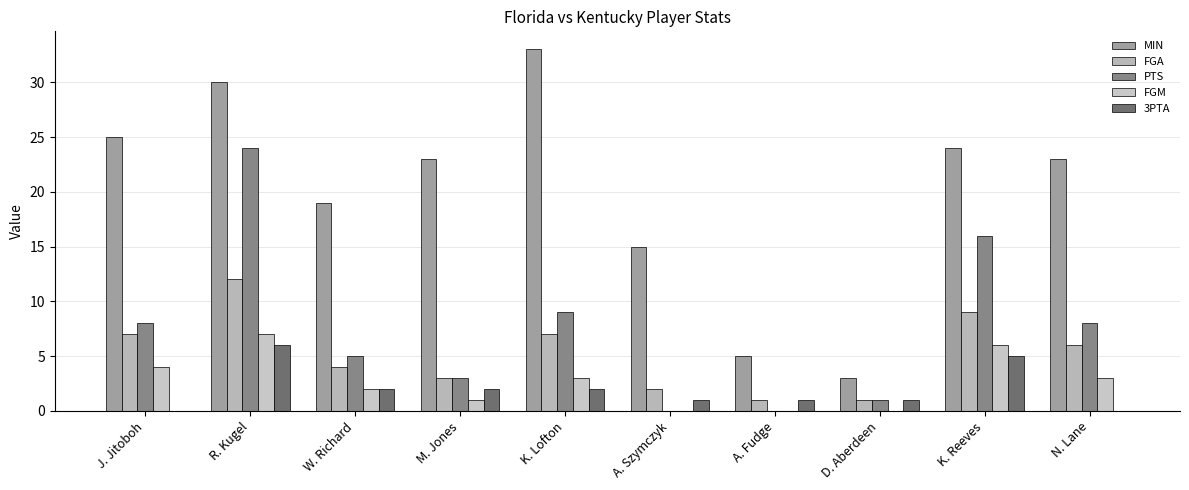

How many series are shown in this chart?

5